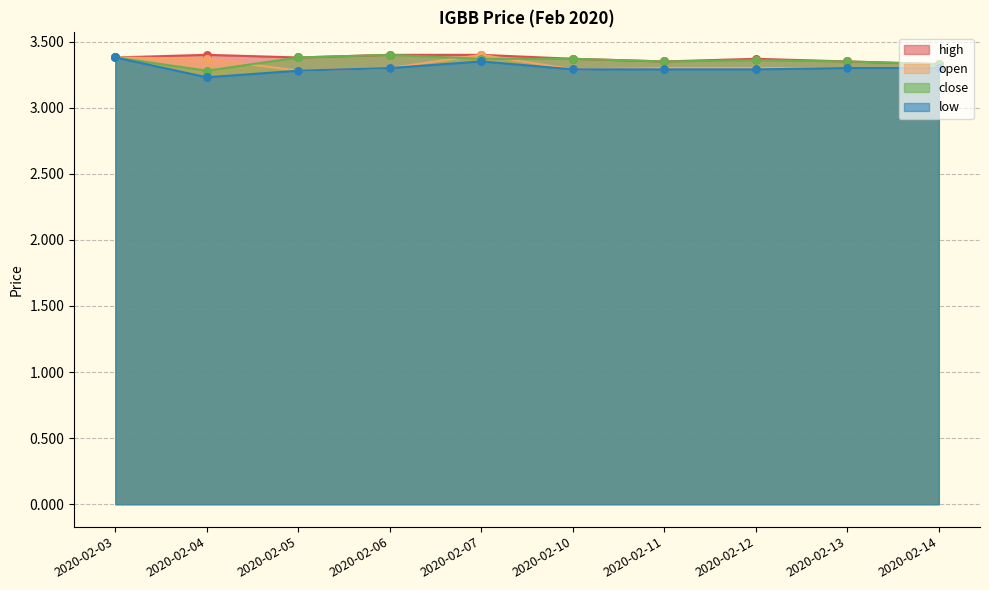

At how many categories does at least one series exceed 3?

10